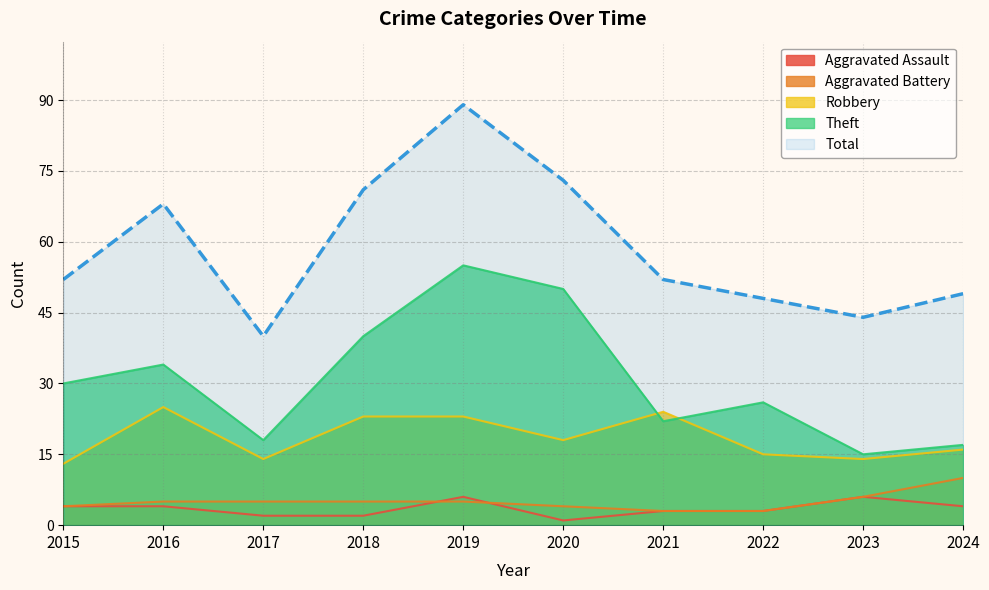

What is the total value across all series at 2022?

95